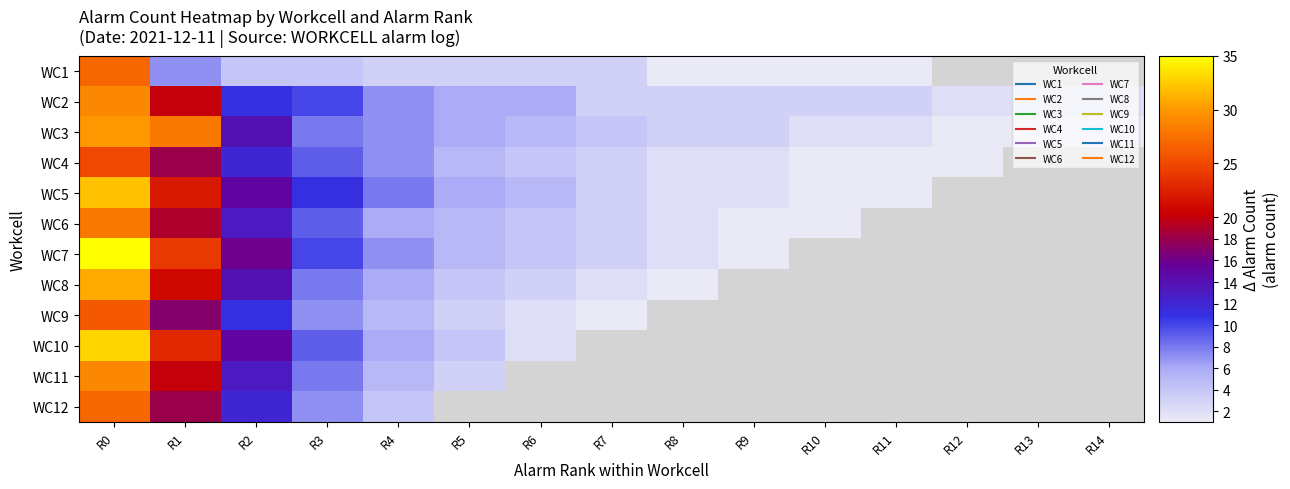

The WC4 series shows 9.5 at R1. True or false?

False